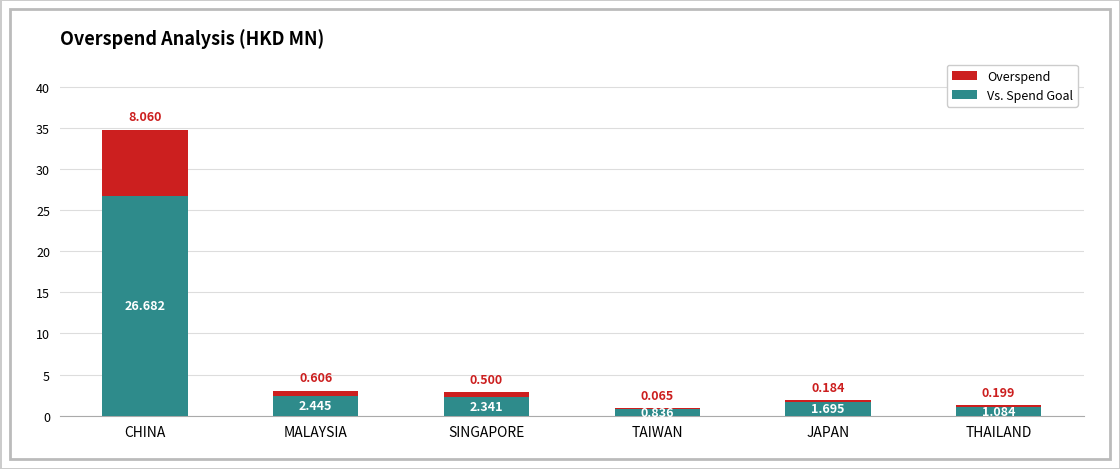

At which category is the sum across all series the highest?

CHINA